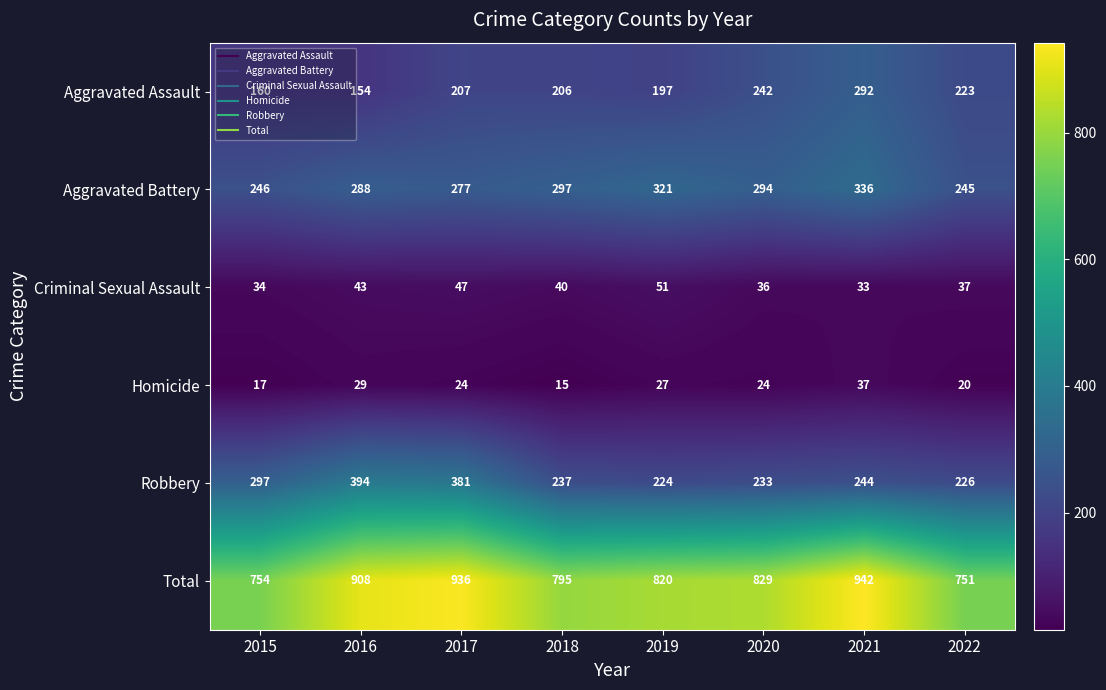

What is the total value across all series at 2019?

1640